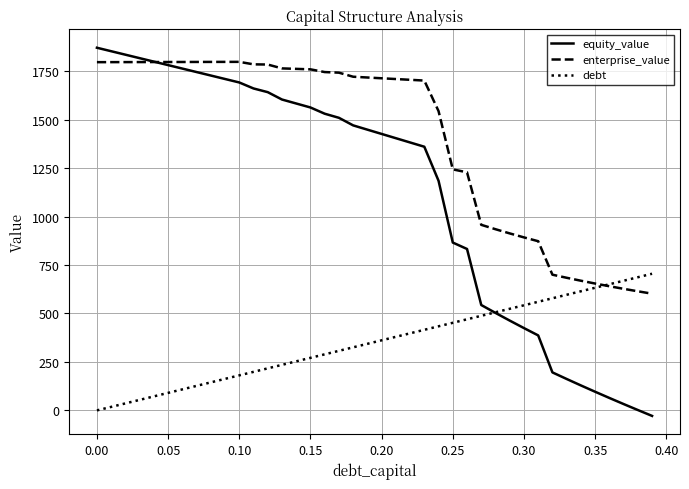

What is the maximum value shown in the chart?

1870.4